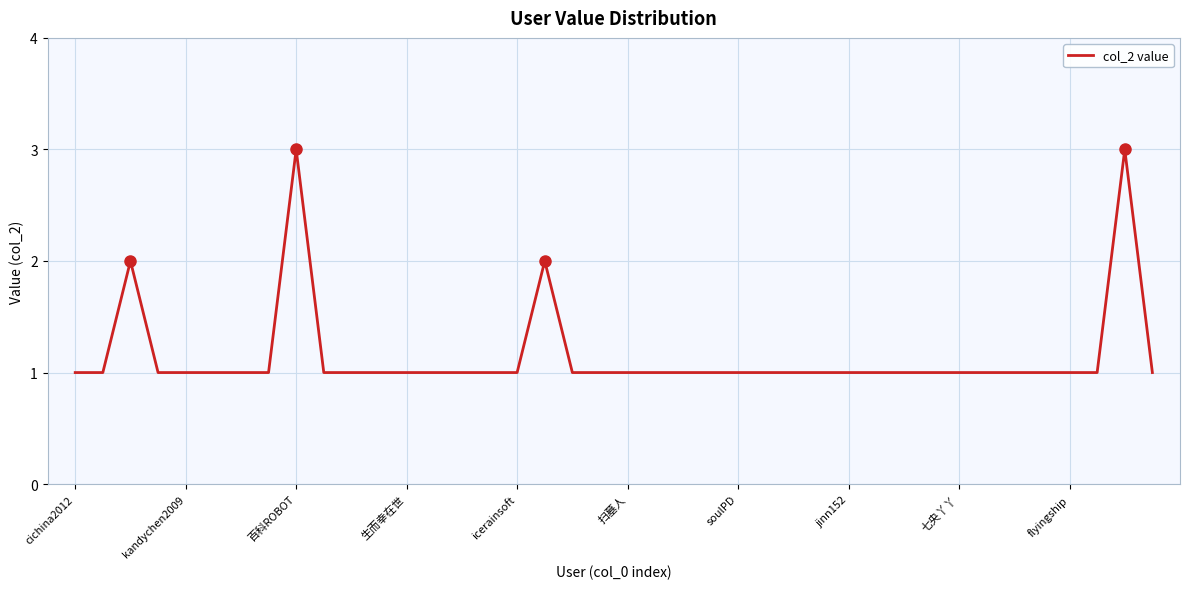

What is the maximum value shown in the chart?

3